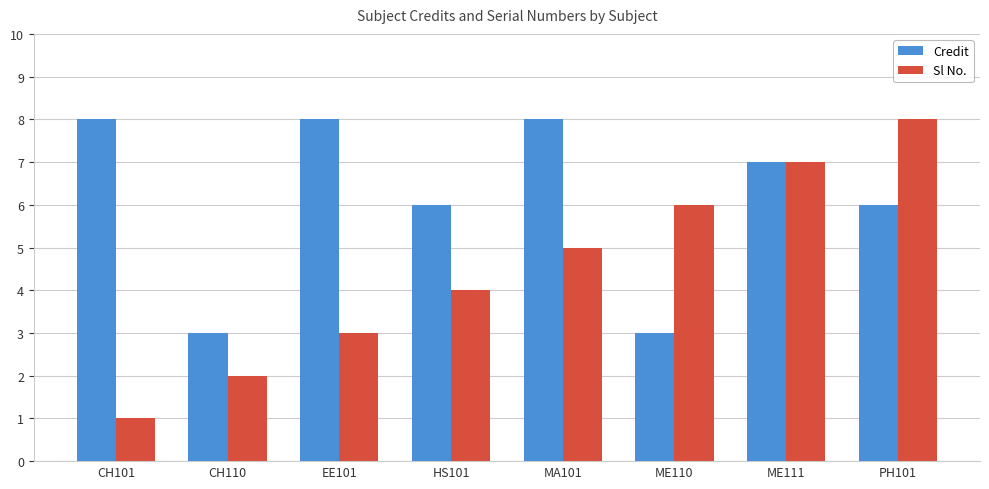

Is it true that Credit equals 6 at PH101?

True